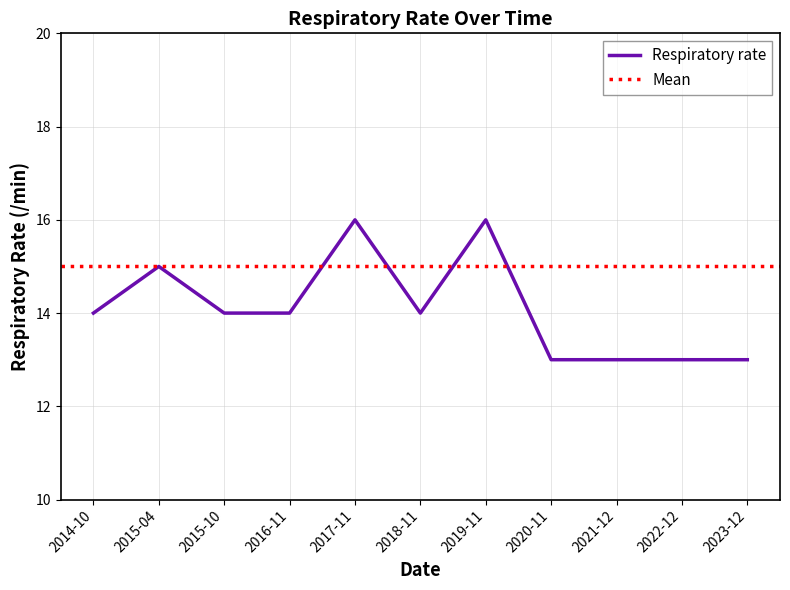

Rank the categories by value from lowest to highest.

2020-11, 2021-12, 2022-12, 2023-12, 2014-10, 2015-10, 2016-11, 2018-11, 2015-04, 2017-11, 2019-11